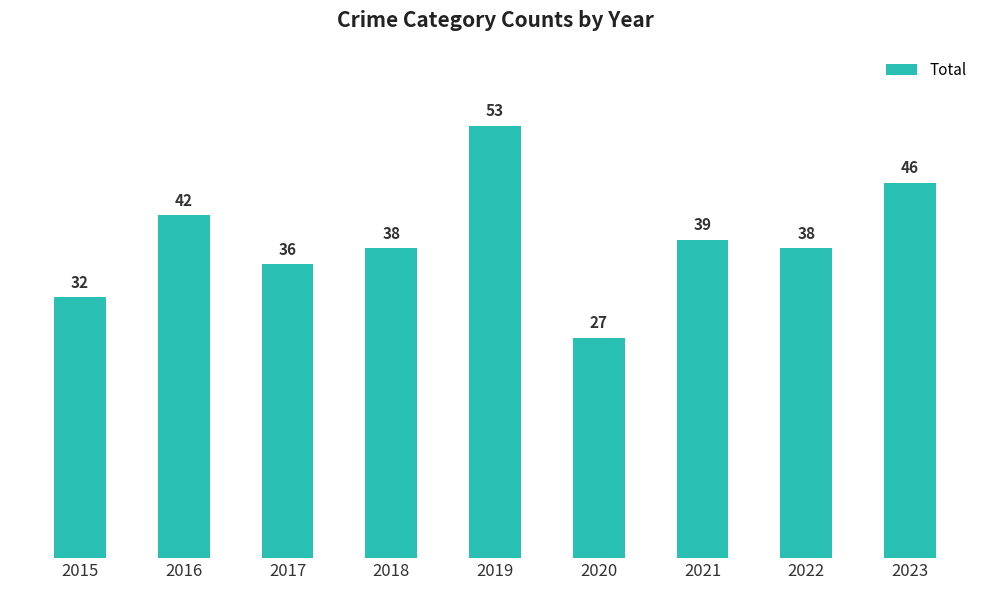

Which has a higher value, 2021 or 2016?

2016